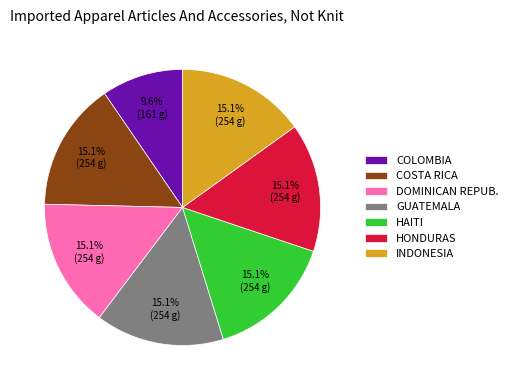

What is the ratio of the value at GUATEMALA to the value at COSTA RICA?

1.0